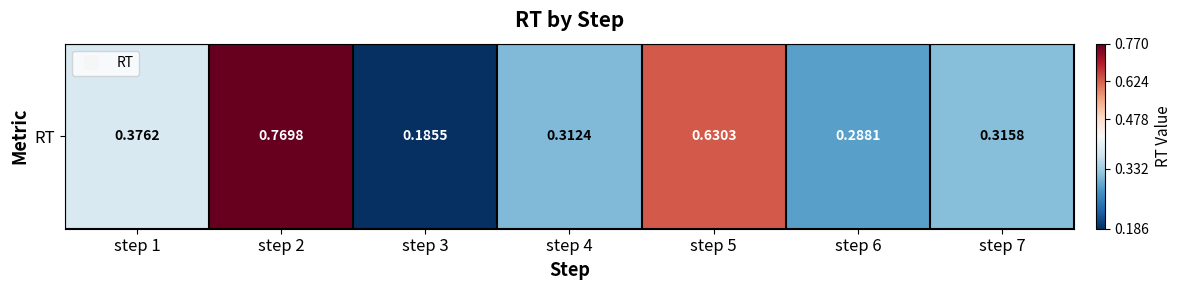

Rank the categories by value from lowest to highest.

step 3, step 6, step 4, step 7, step 1, step 5, step 2